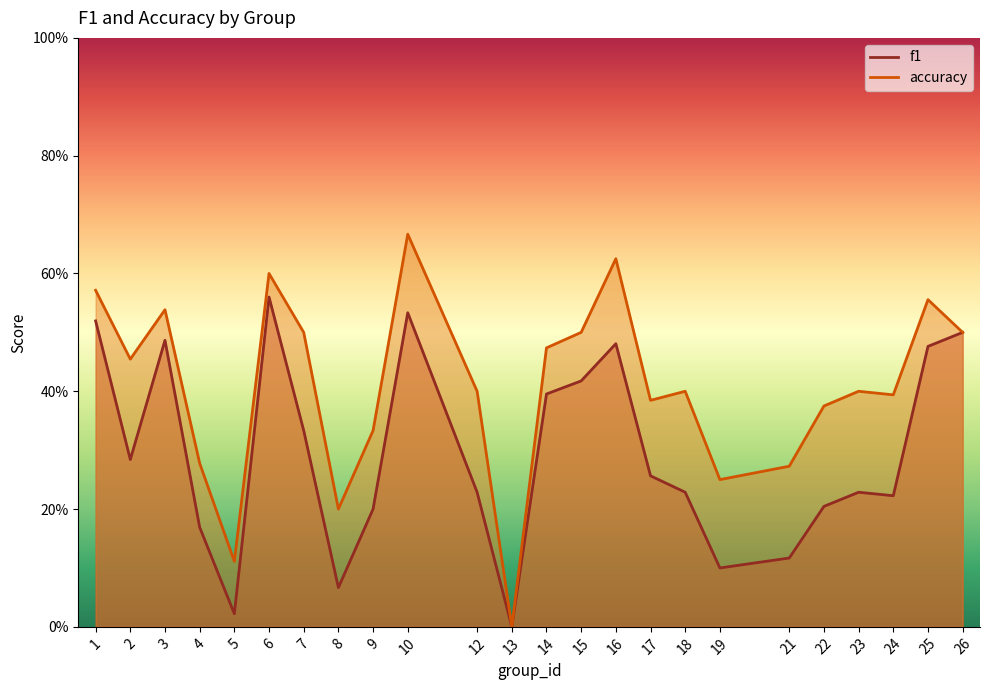

True or false: accuracy and f1 intersect in this chart.

False